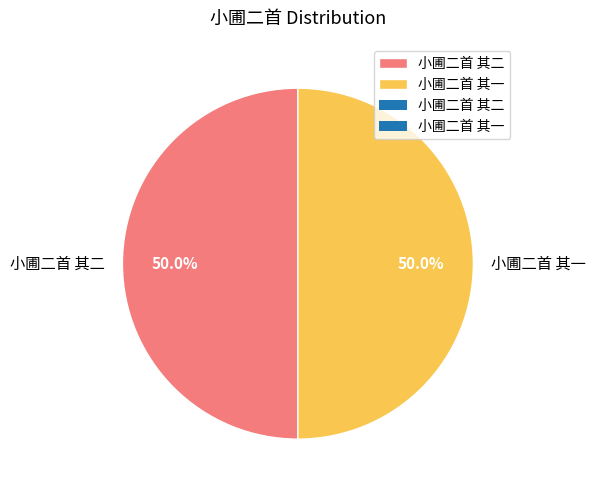

Count the number of slices in the pie.

2